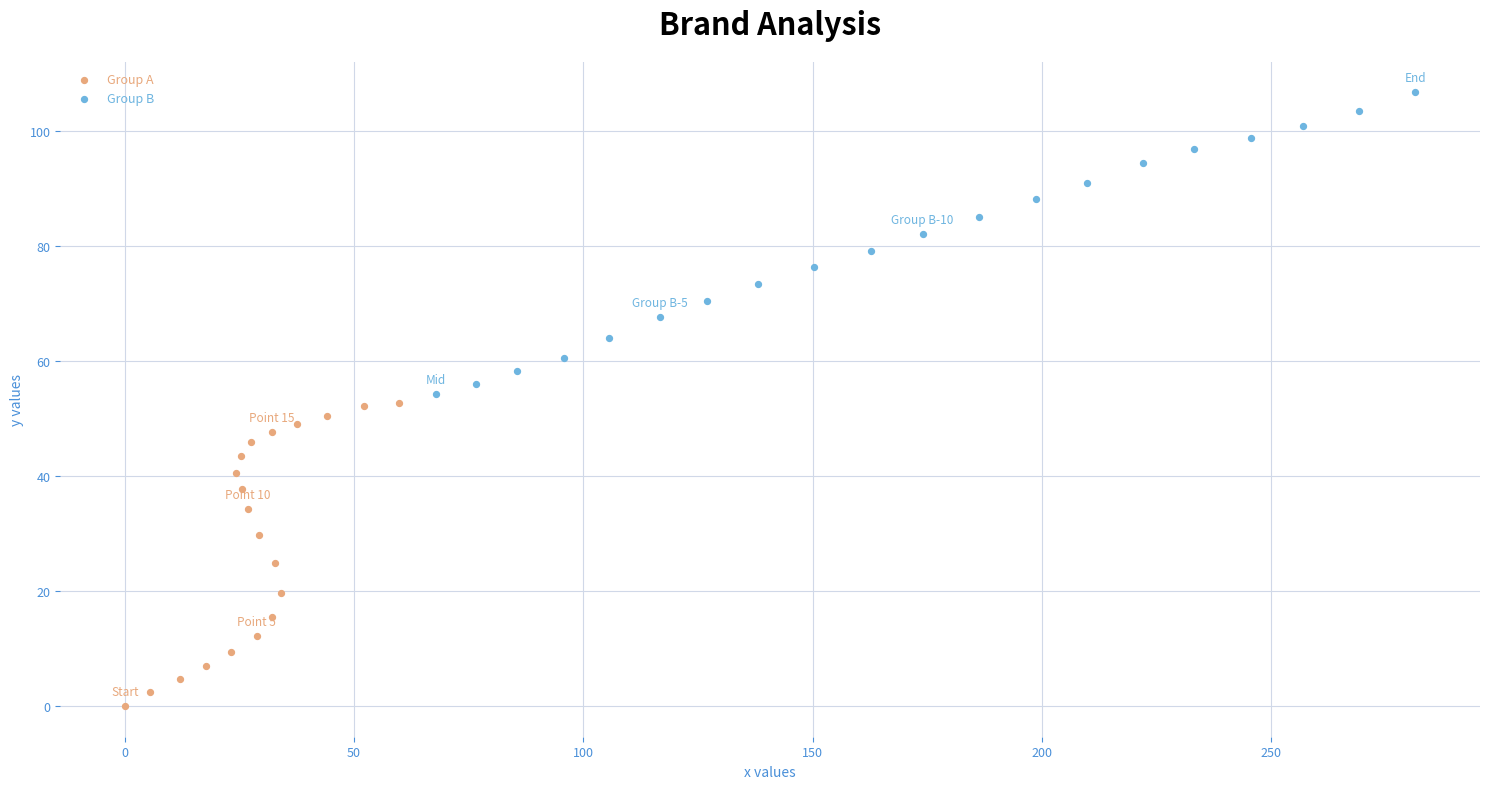

Which series contains the highest Y value?

Group B